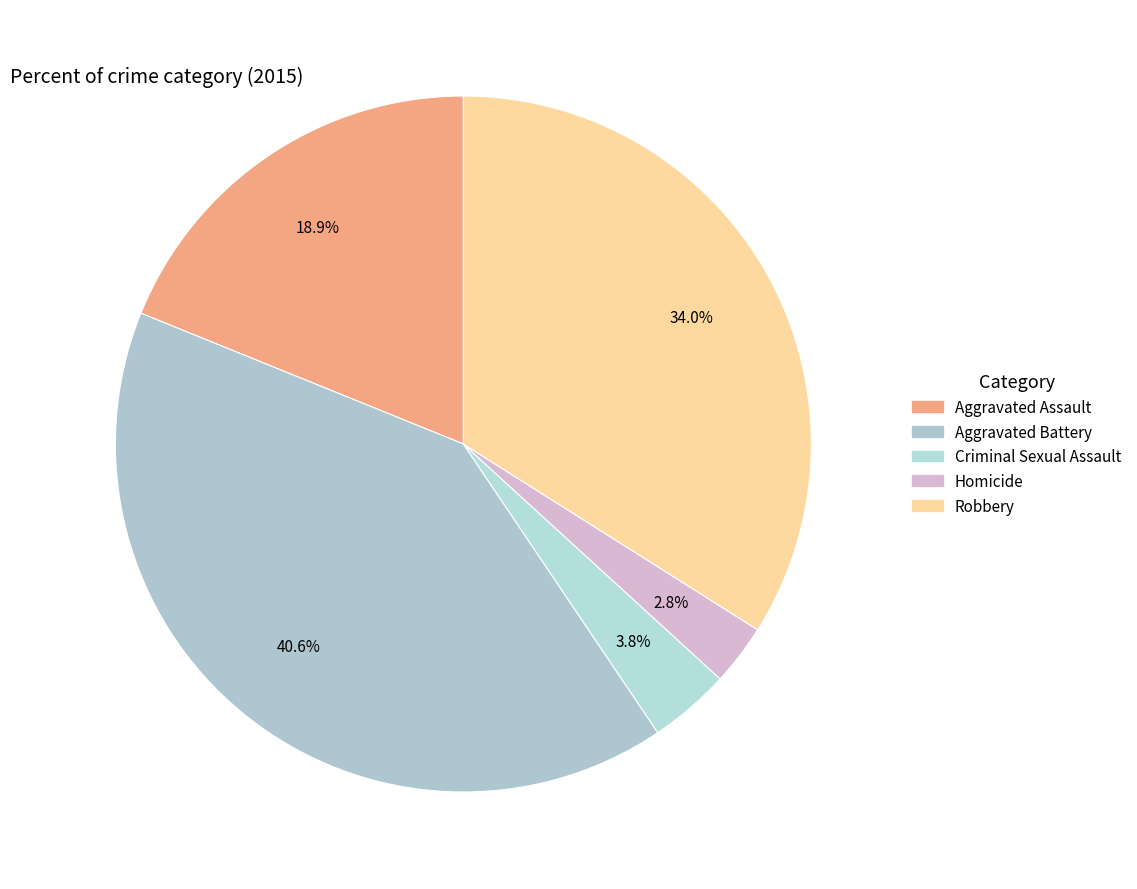

To the nearest percent, what is the average slice percentage?

20%